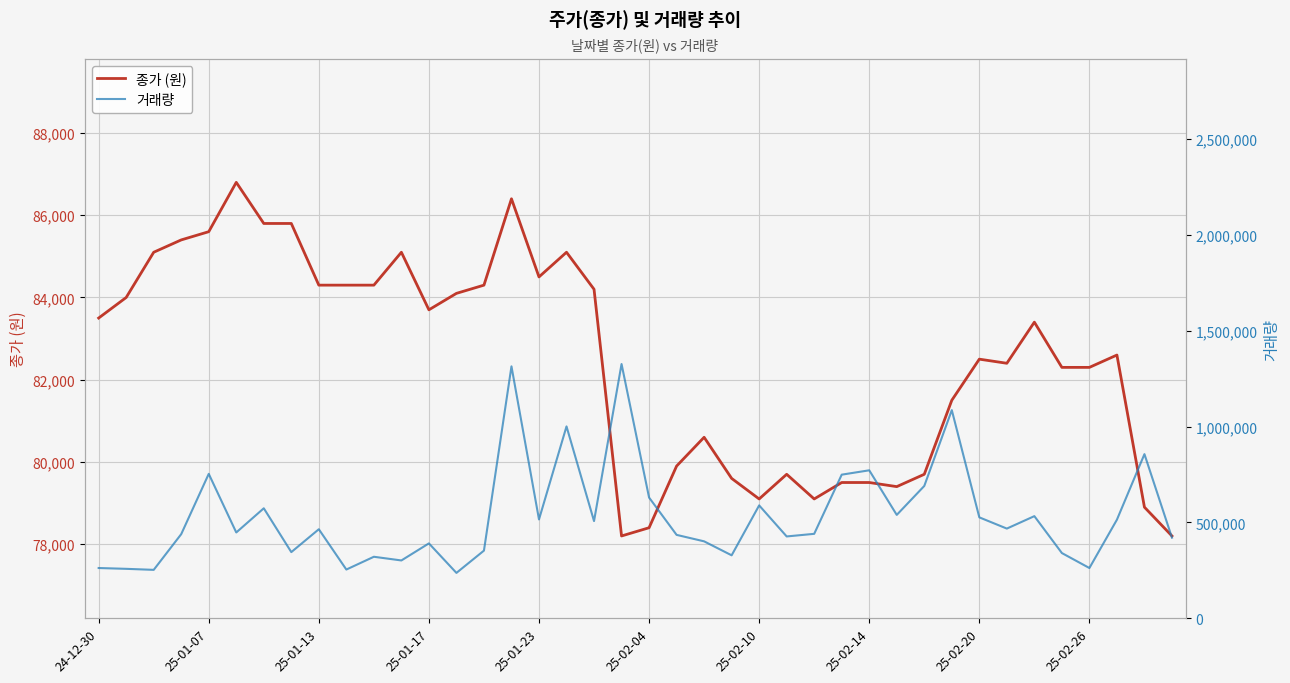

Between 34 and 37, which series saw the biggest shift?

거래량